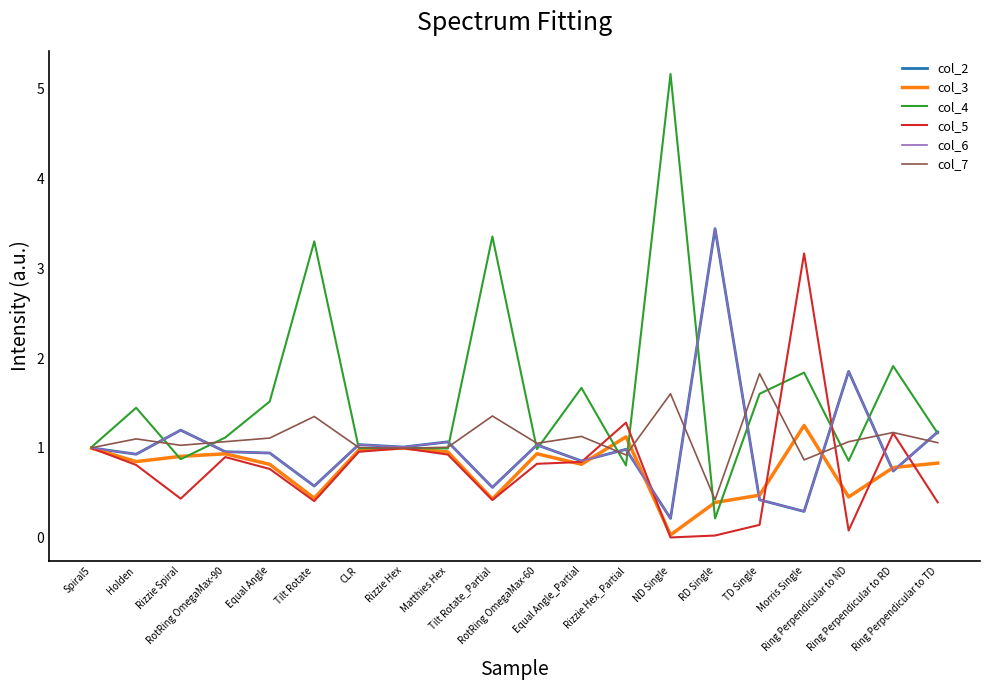

What is the sum of the col_5 values at Spiral5 and RotRing OmegaMax-90?

1.9